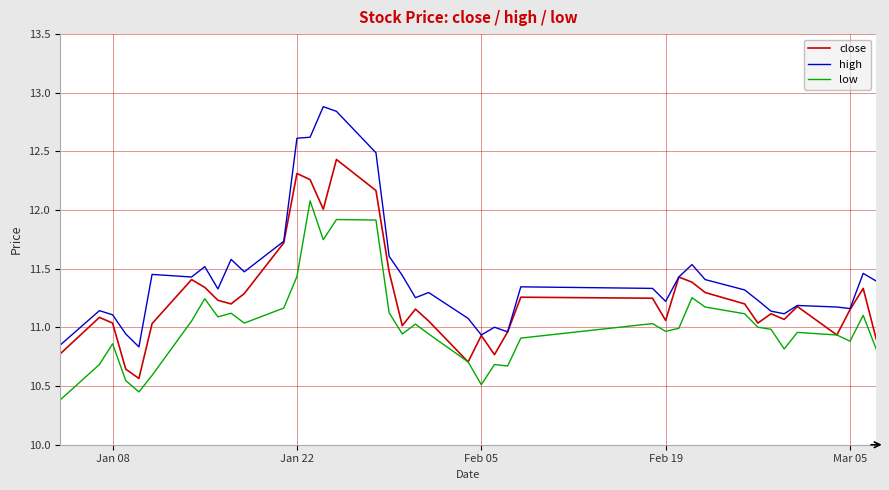

Which series has the largest total across all categories?

high